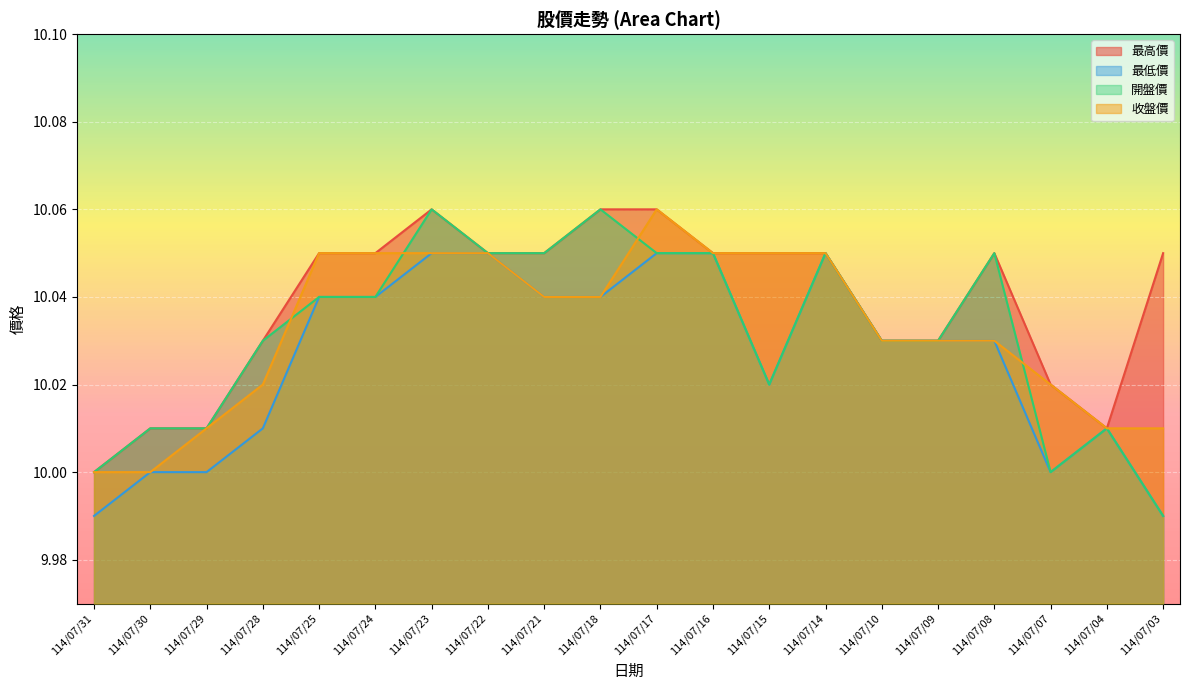

True or false: 開盤價 has more than 1 interior local peaks.

True